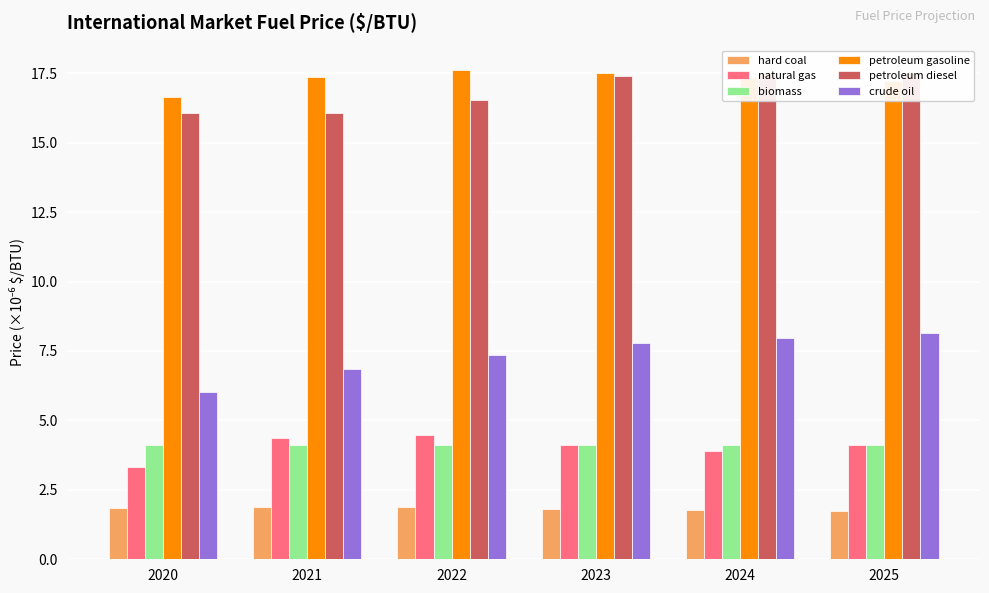

What is the maximum value shown in the chart?

17.6